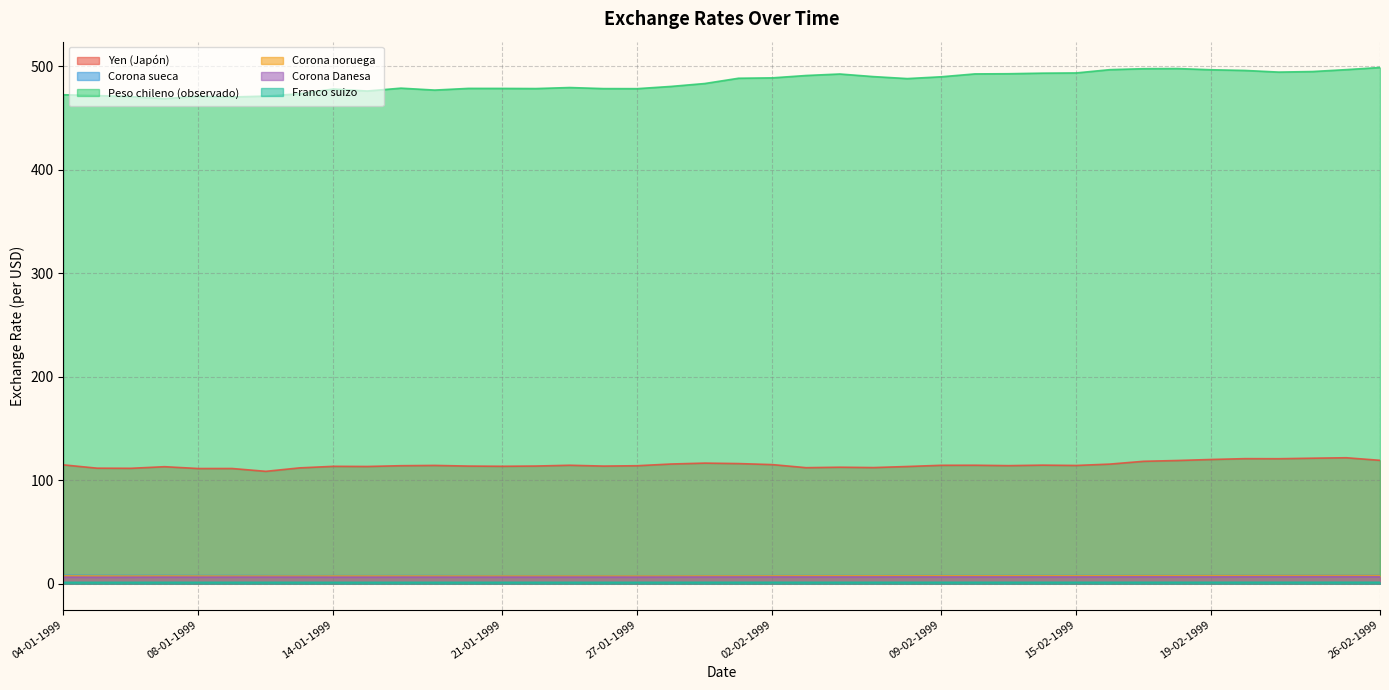

Is the value of Corona sueca at 07-01-1999 greater than the value of Yen (Japón) at 19-02-1999?

No